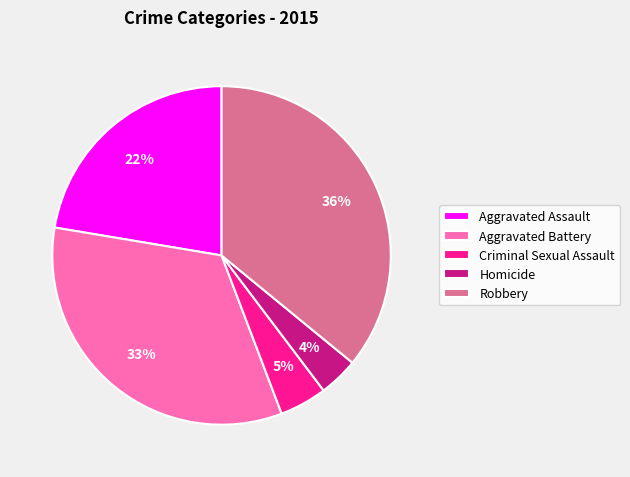

Is Homicide the majority of the pie?

No